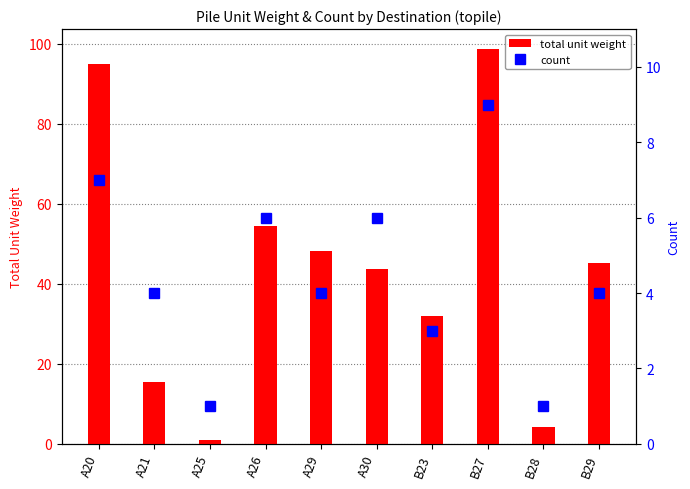

How many count values are between 3 and 6?

6